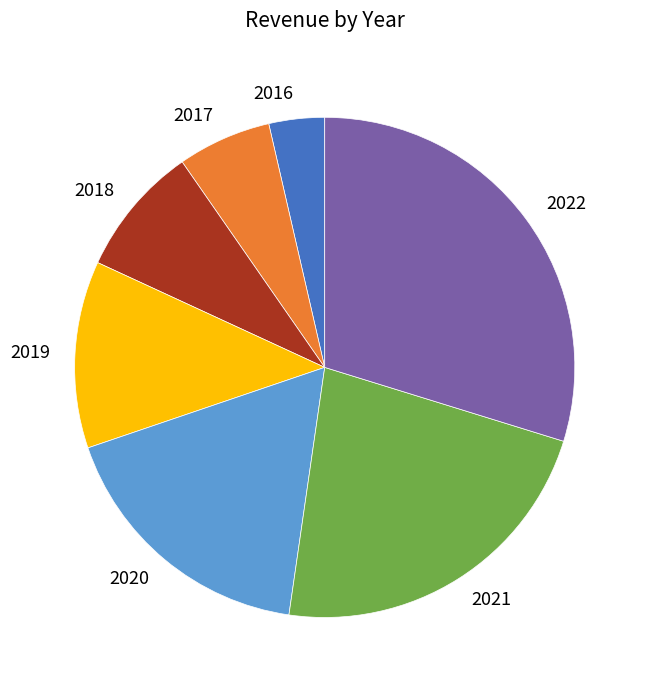

Rank the categories by value from lowest to highest.

2016, 2017, 2018, 2019, 2020, 2021, 2022